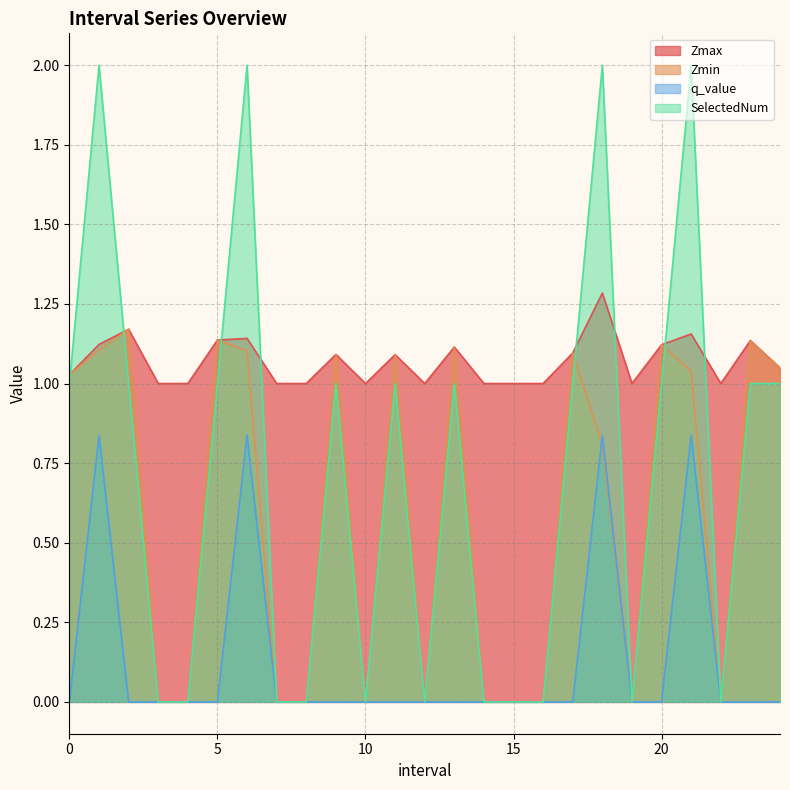

Which series has the largest total across all categories?

Zmax